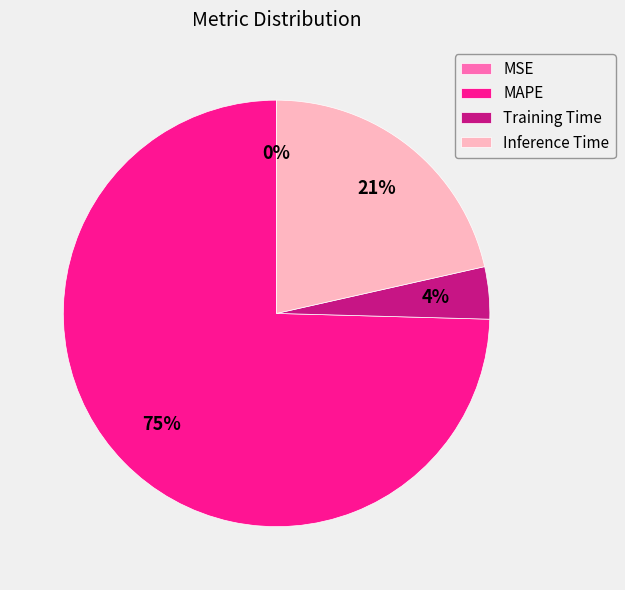

Which category has the biggest portion of the pie?

MAPE